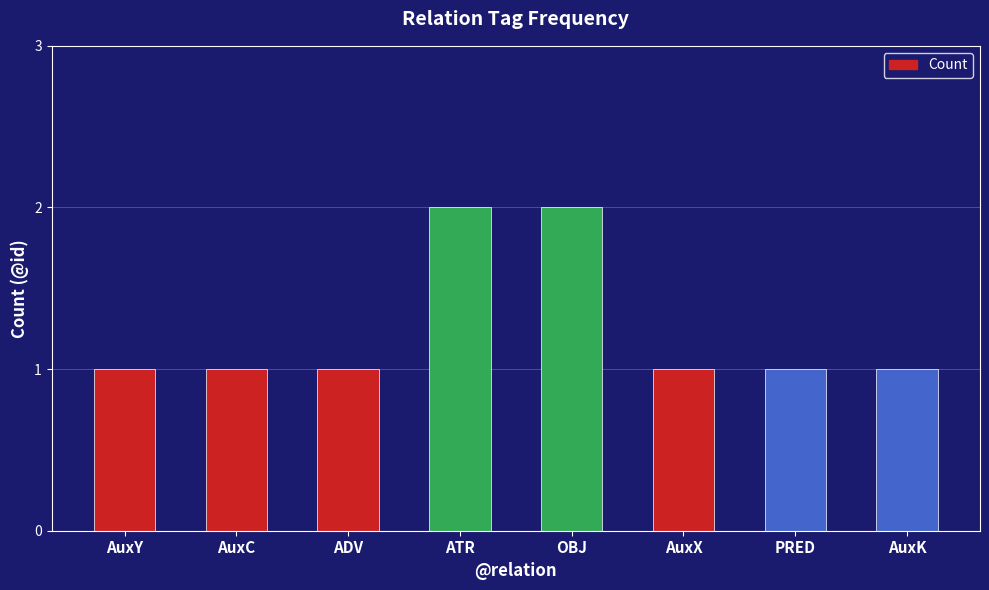

Read the value at AuxC.

1